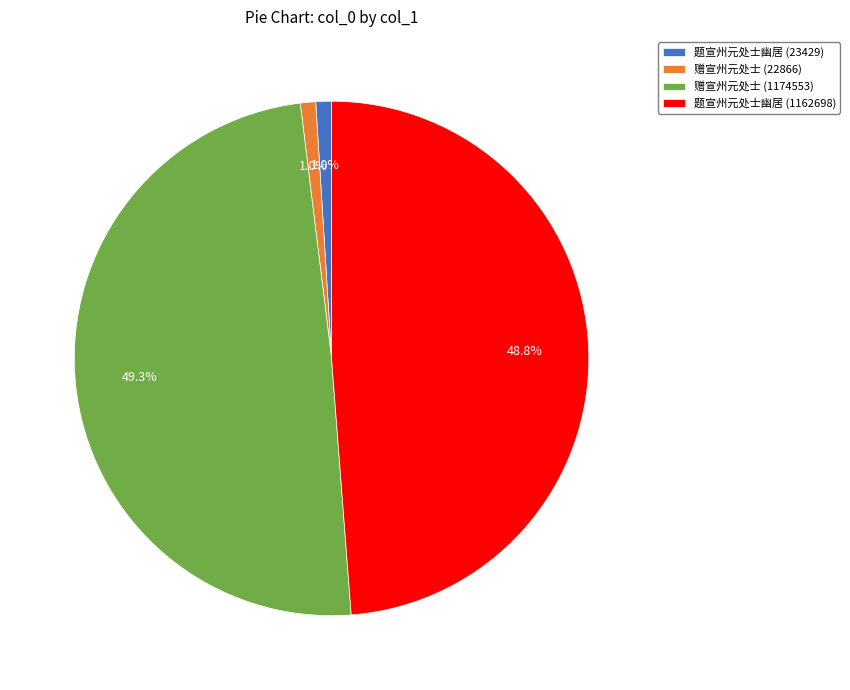

Do 赠宣州元处士 (1174553) and 赠宣州元处士 (22866) together represent more than half of the pie?

Yes